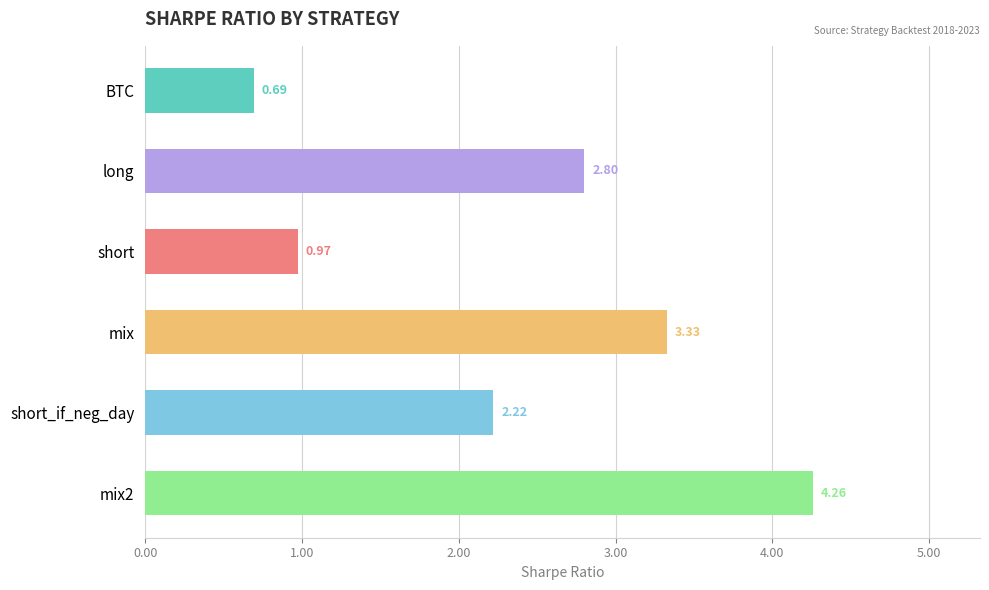

What is the difference between the maximum and minimum values?

3.6